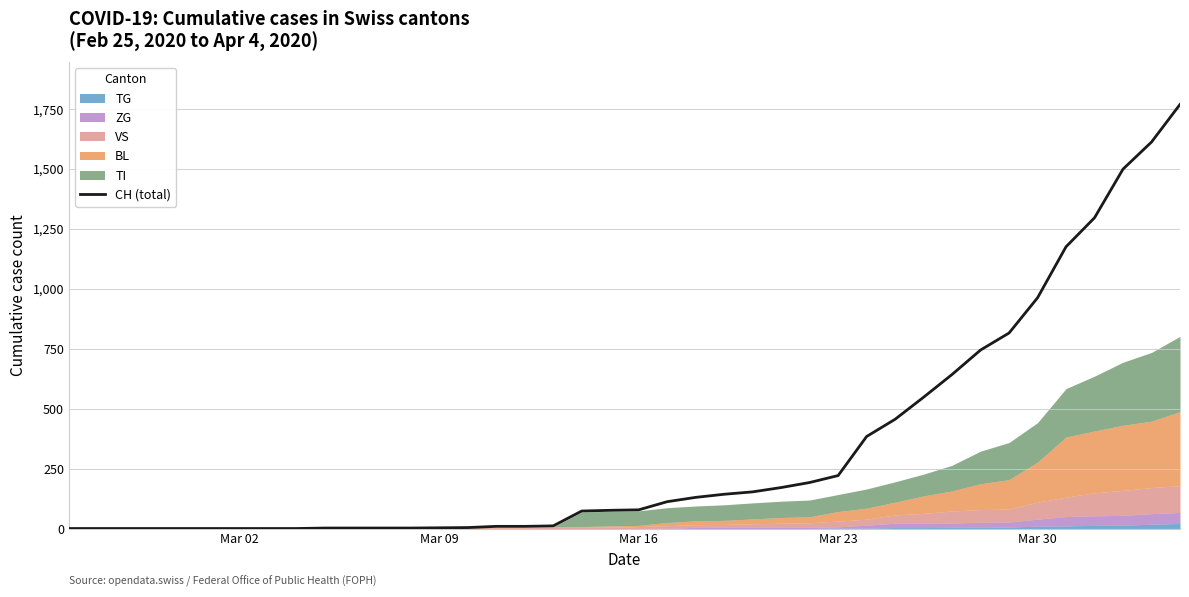

What is the maximum value for CH (total)?

1770